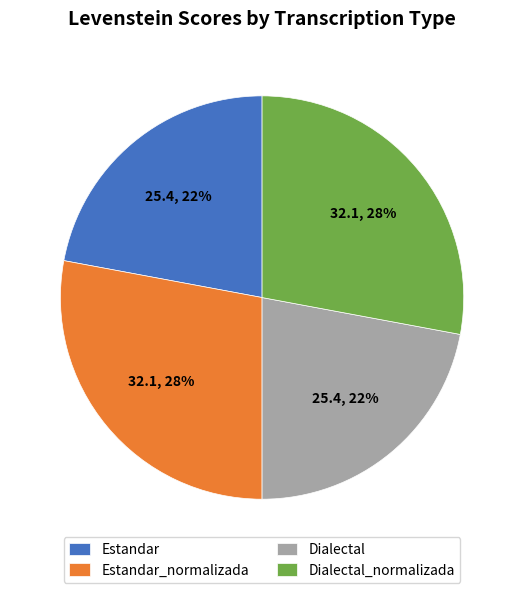

To the nearest percent, what is the combined percentage of Dialectal_normalizada and Dialectal?

50%